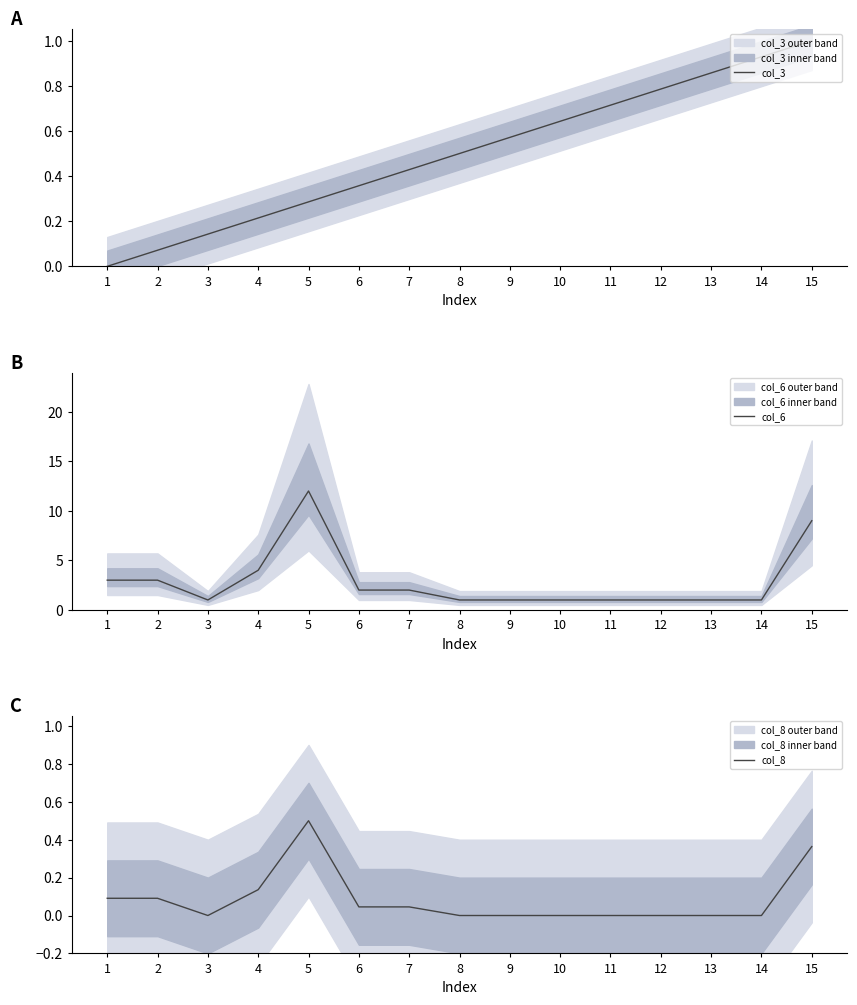

Which series has the largest total across all categories?

col_6